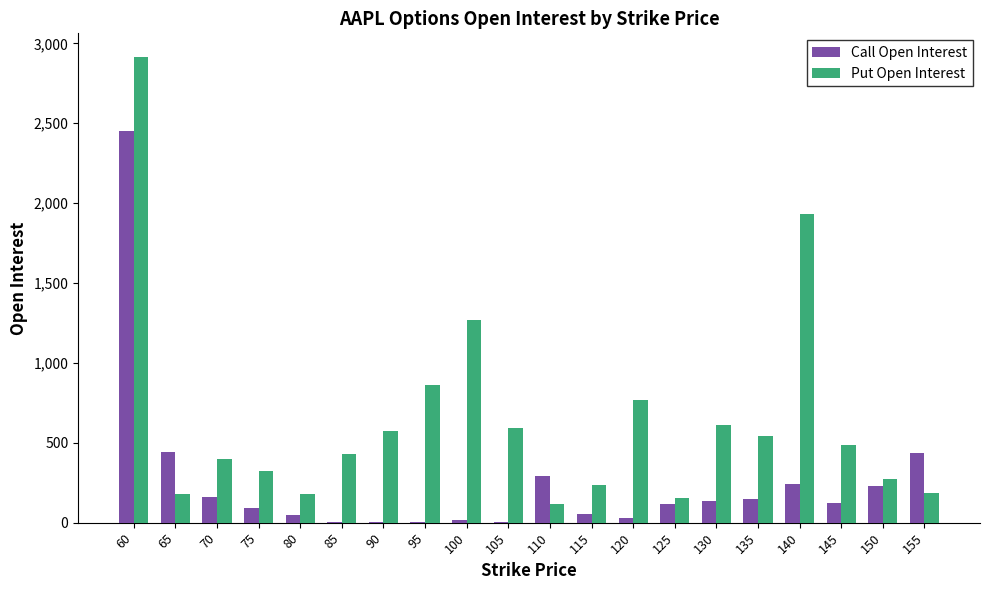

True or false: Call Open Interest has a value of 441 at 65.

True